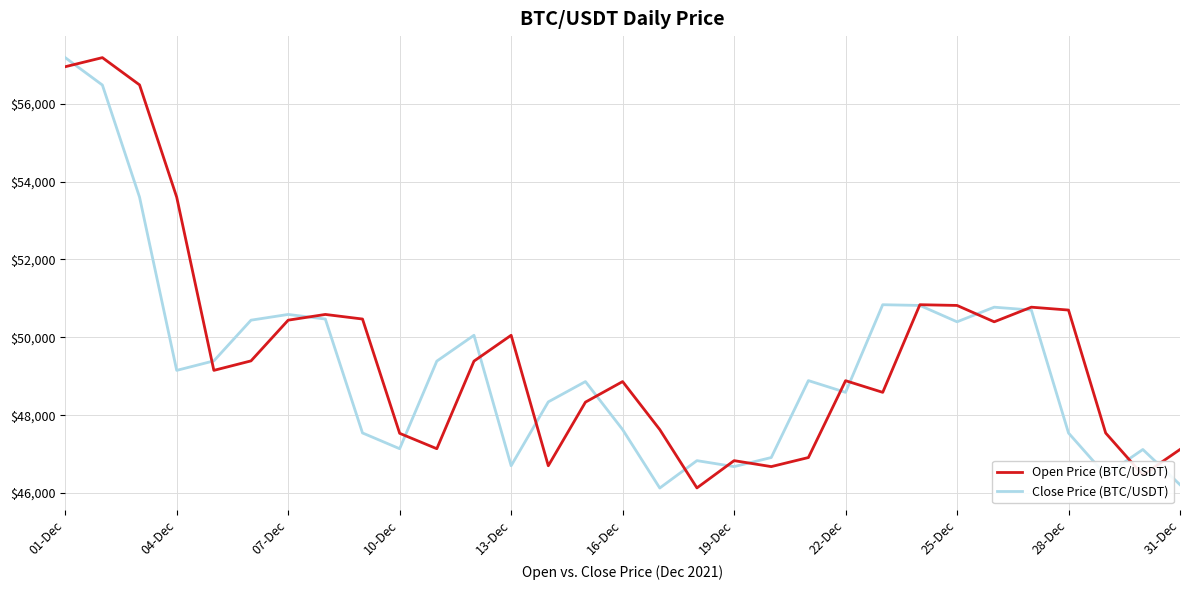

What is the greatest value displayed?

57184.1